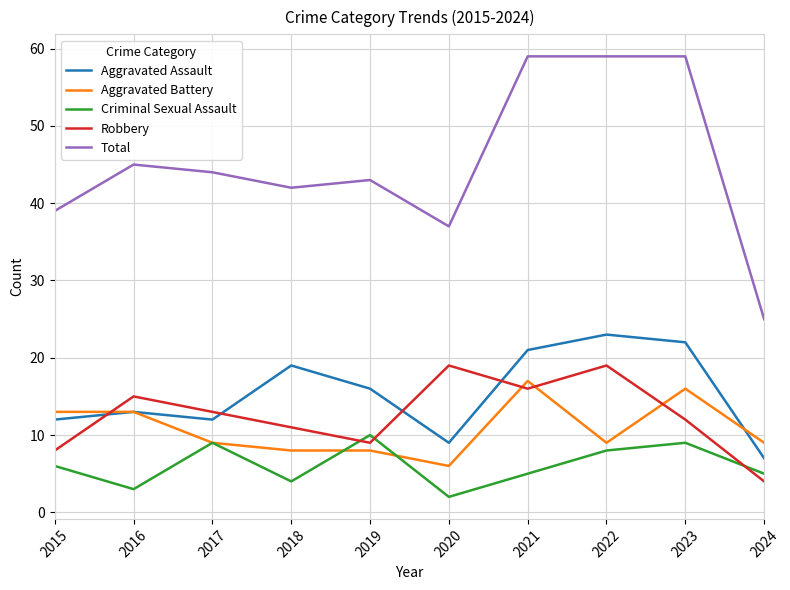

What is the total value across all series at 2015?

78